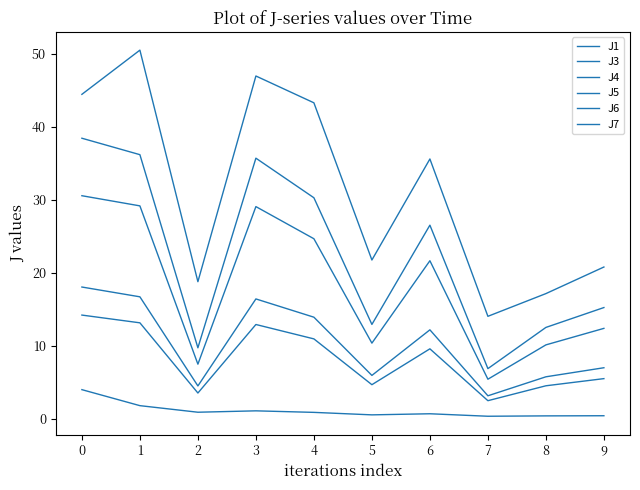

Which series has the largest total across all categories?

J7